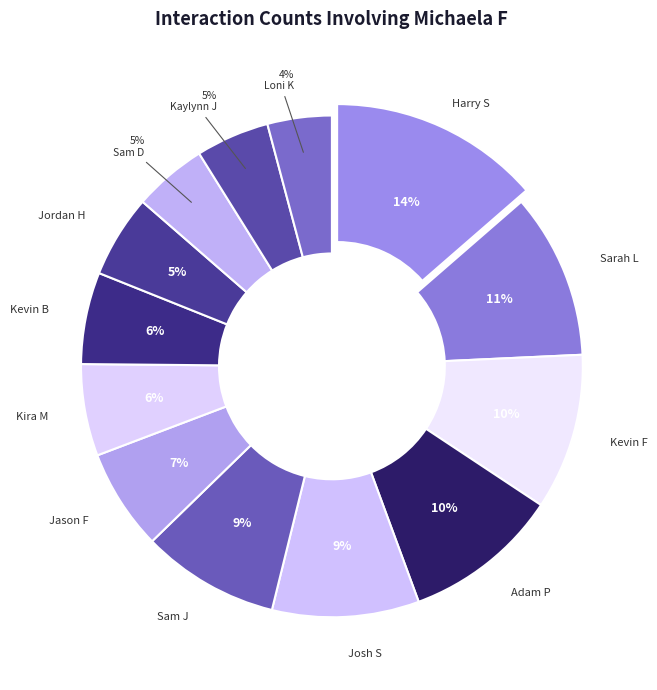

Which has a higher value, Jason F or Sam D?

Jason F